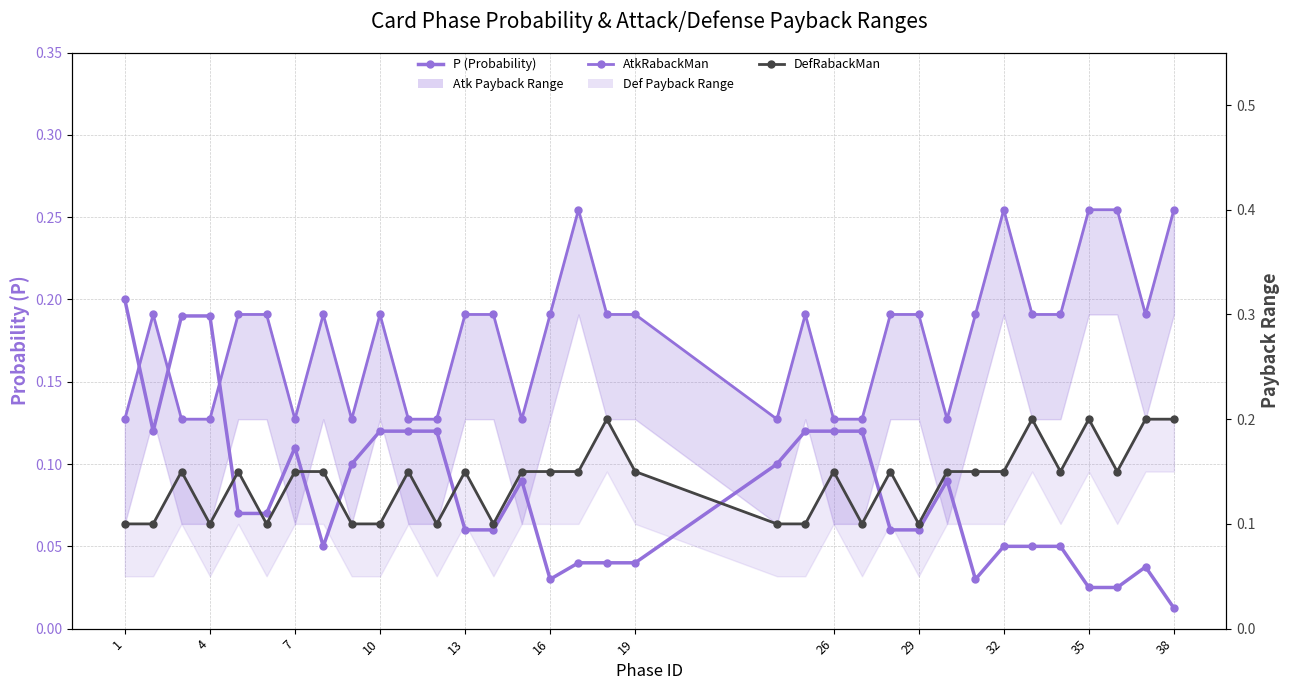

Which series has the largest total across all categories?

AtkRabackMan